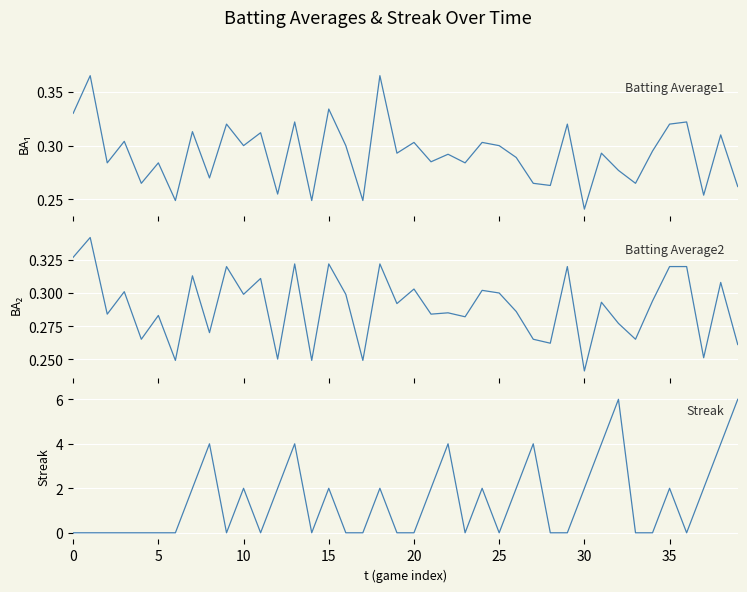

How many Batting Average1 values are between 0 and 1?

40